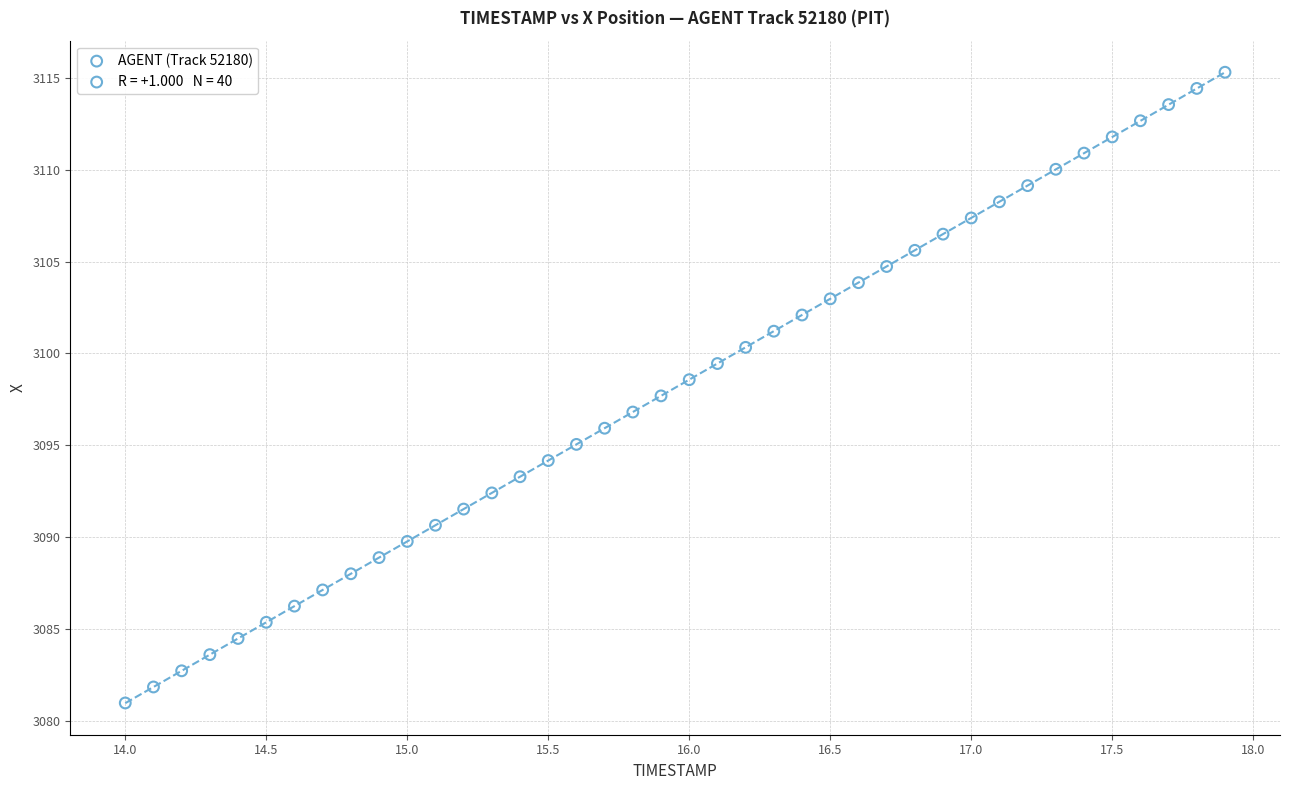

What is the range of X values (max minus min)?

3.9